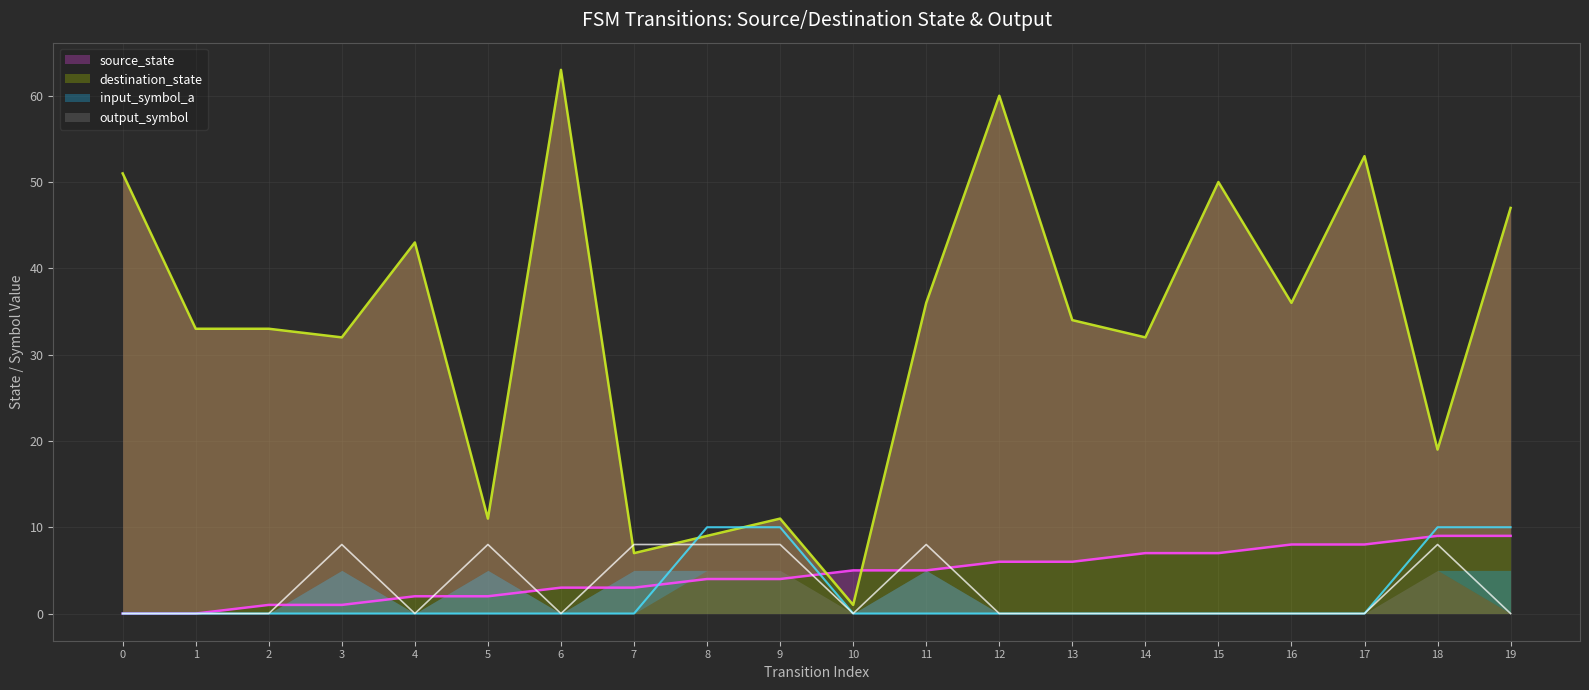

What is the difference between the second highest and second lowest values in the input_symbol_a series?

10